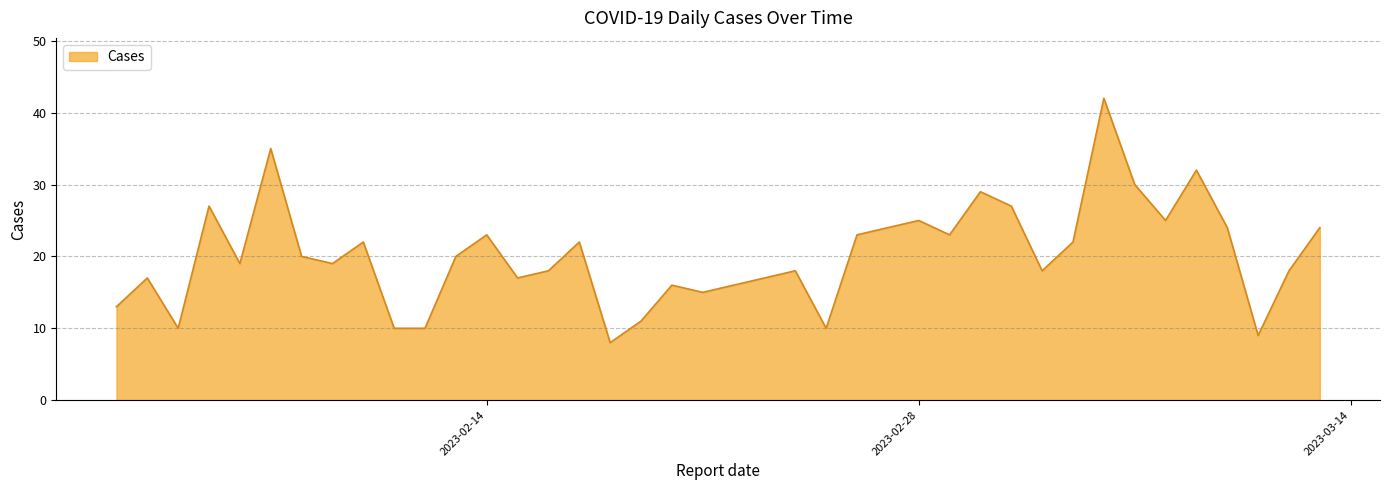

What is the difference between the maximum and minimum values?

34